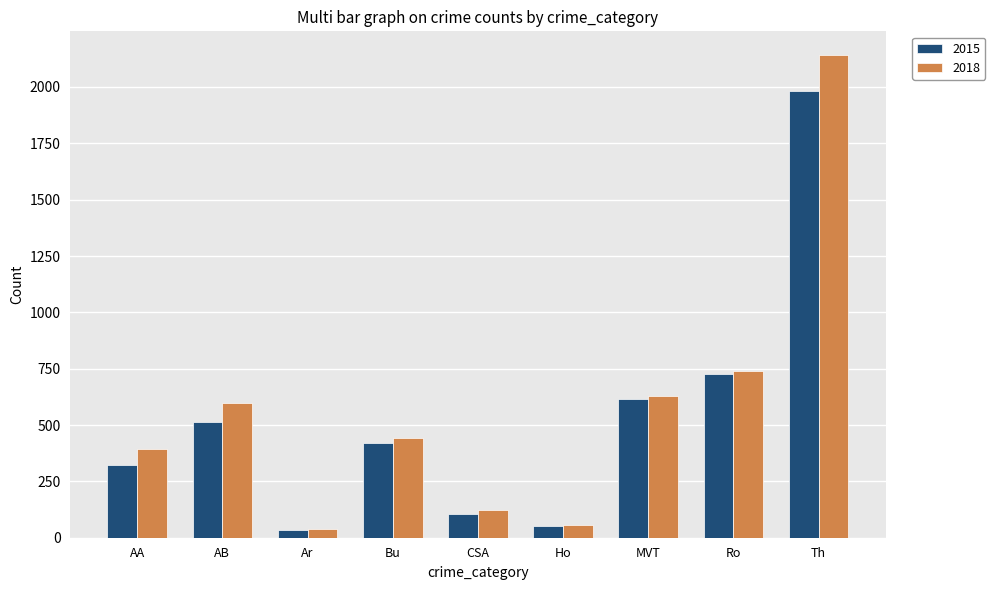

Which series has the largest total across all categories?

2018